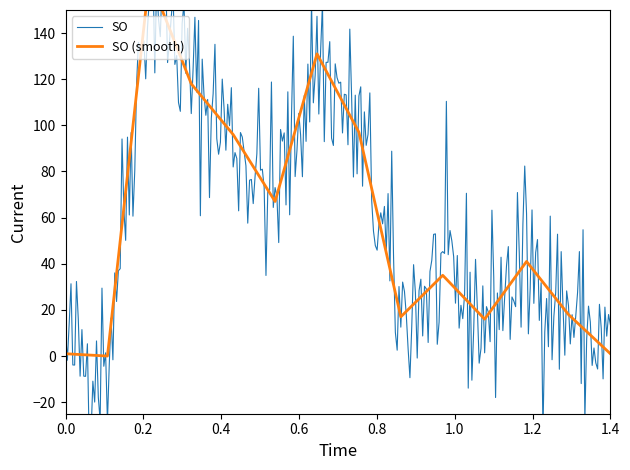

Count the number of categories in the chart.

14